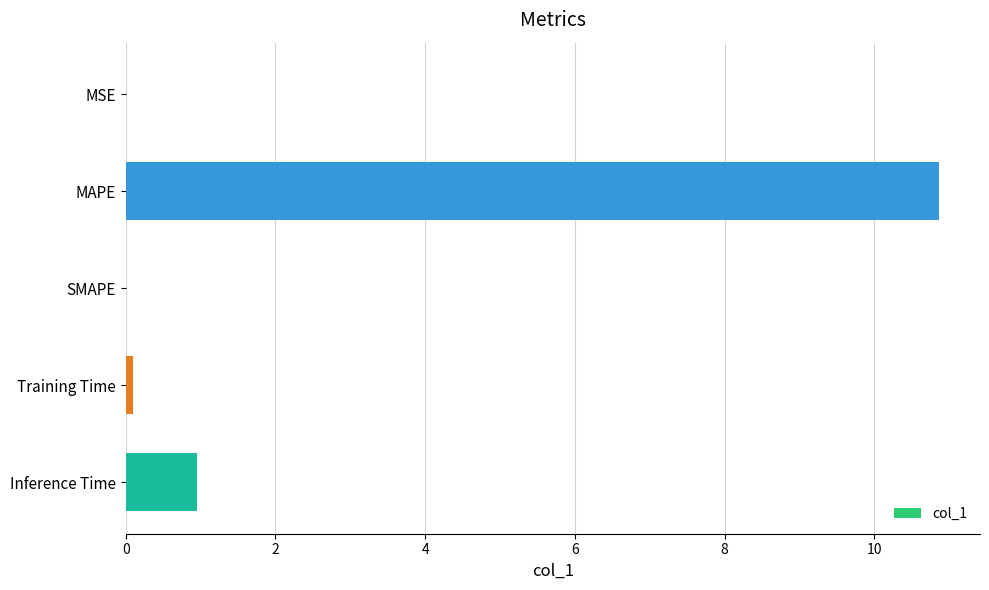

Which has a higher value, SMAPE or MAPE?

MAPE